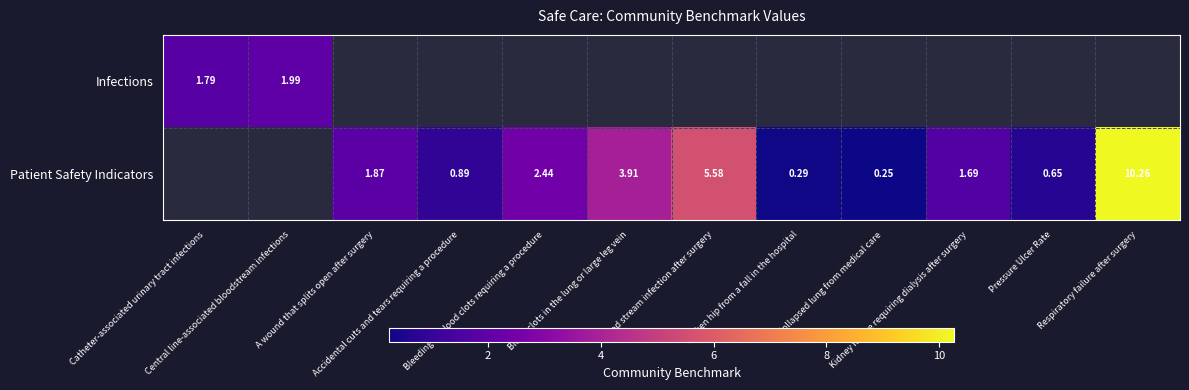

What is the greatest value displayed?

10.3